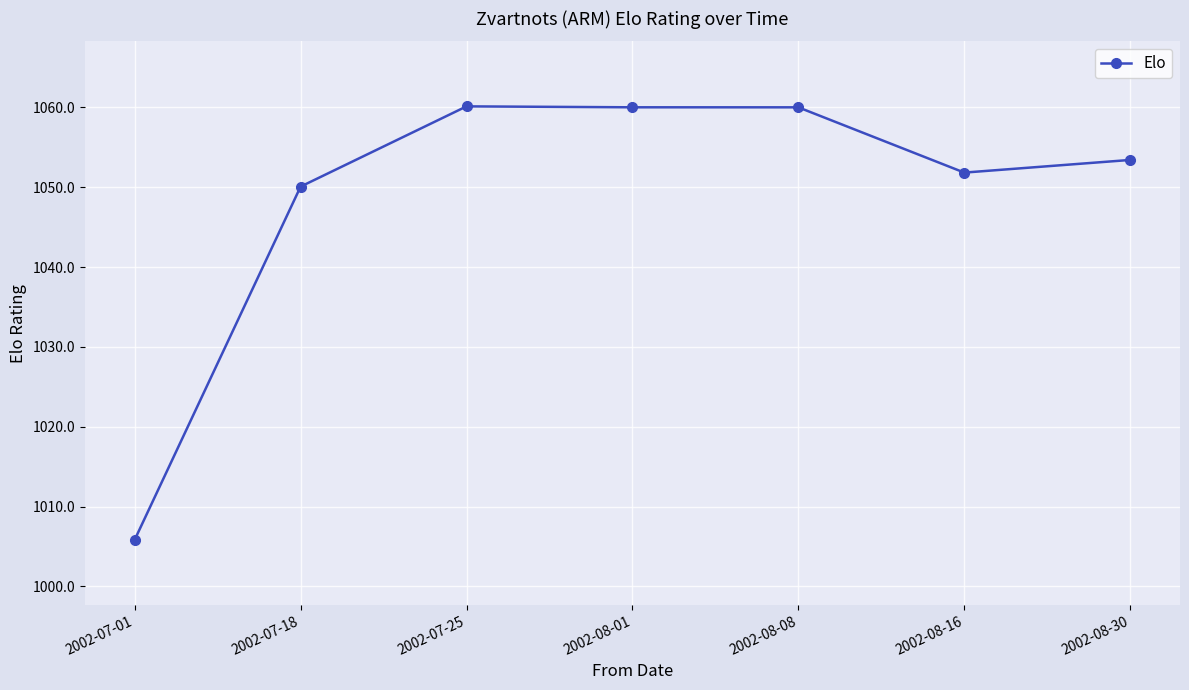

Is it true that the value at 2002-08-08 is 1892.0?

False